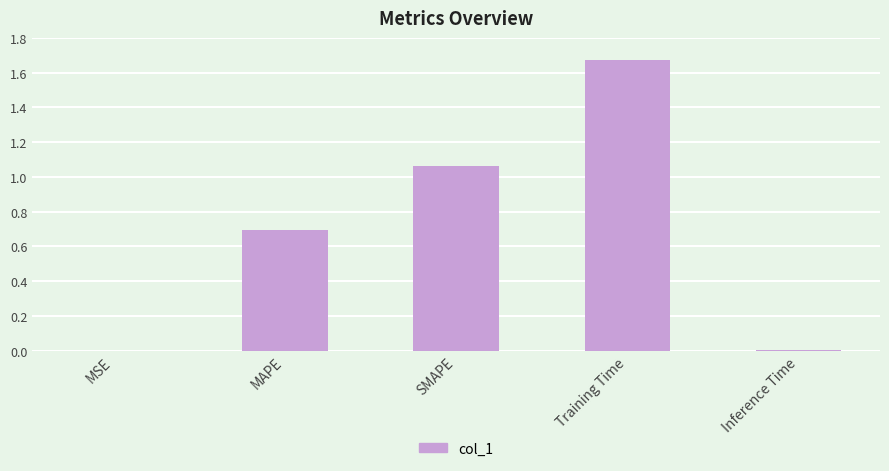

What value does the data have at MAPE?

0.7